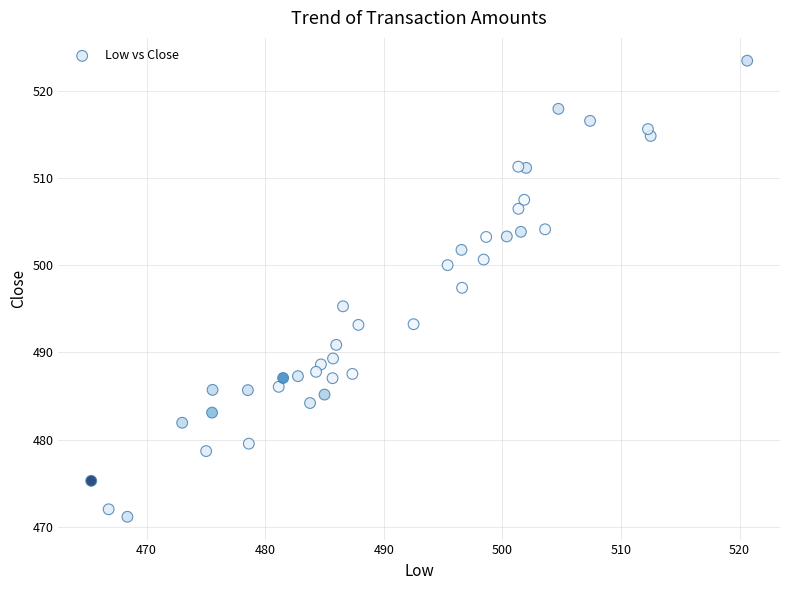

What is the range of Y values (max minus min)?

52.3